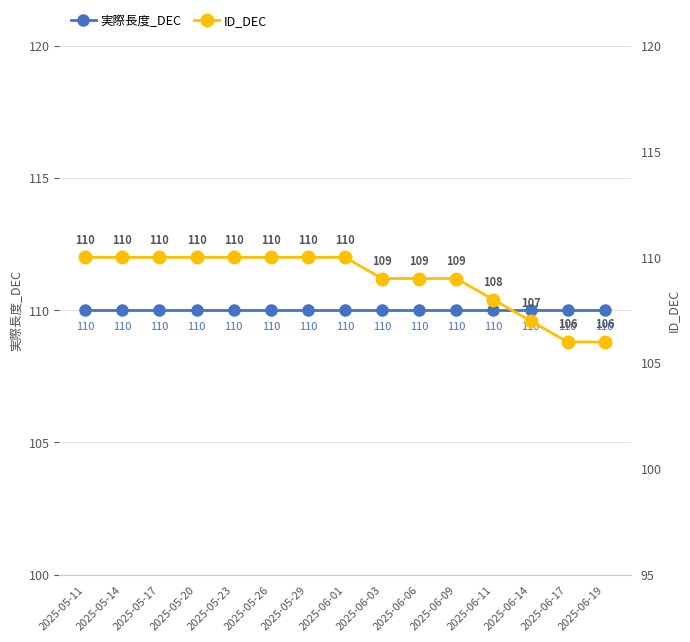

What is the average value of the ID_DEC series?

109